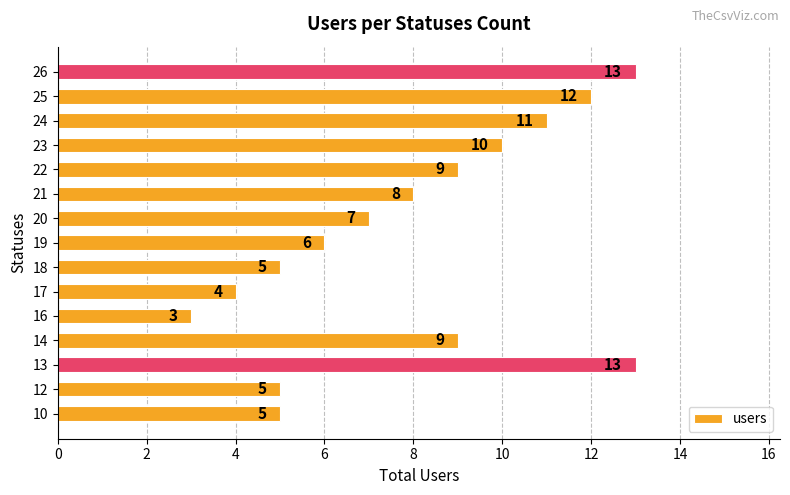

What is the difference between the values at 18 and 26?

8